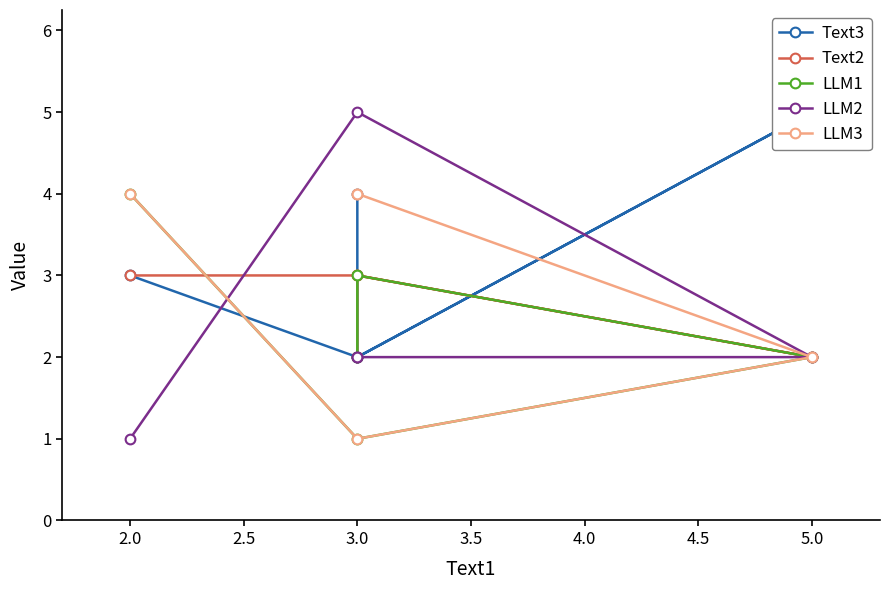

True or false: LLM1 has a value of 3 at 3.0.

True